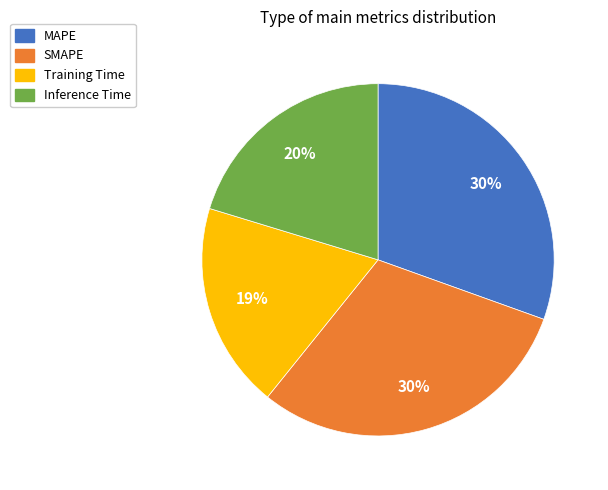

Is there any slice that represents more than half of the pie?

No